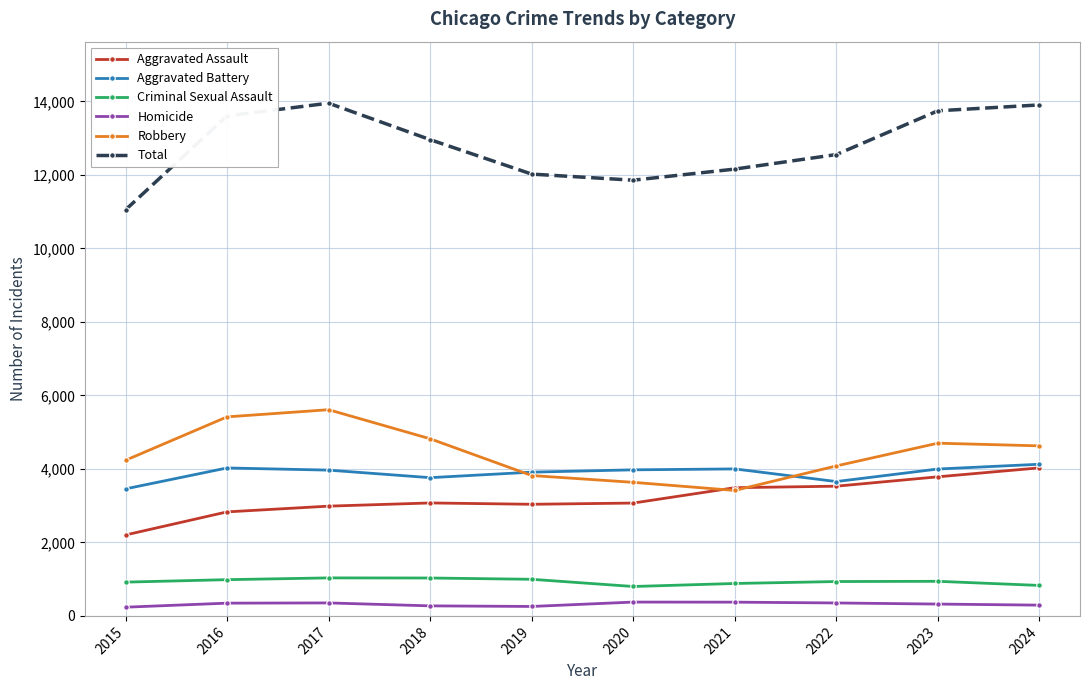

At how many categories does at least one series exceed 11448?

9